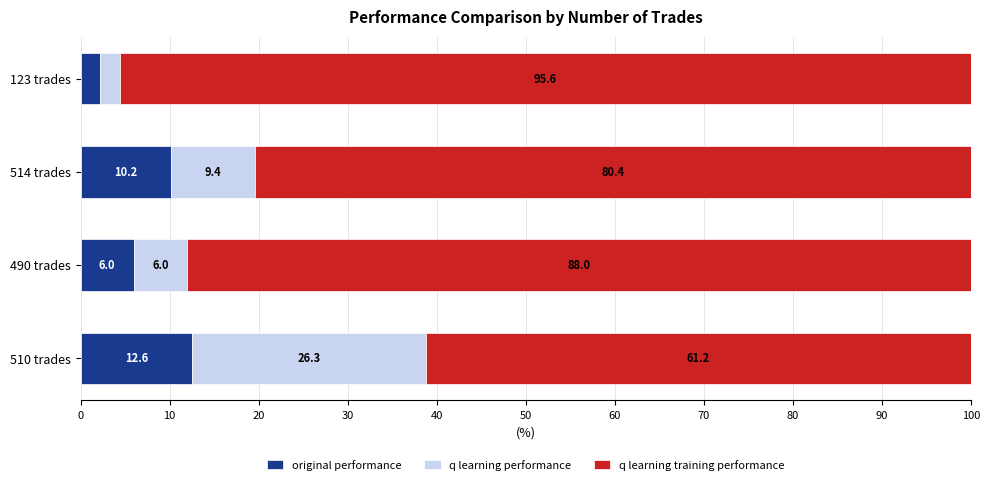

Which category has the lowest value in the original performance series?

123 trades